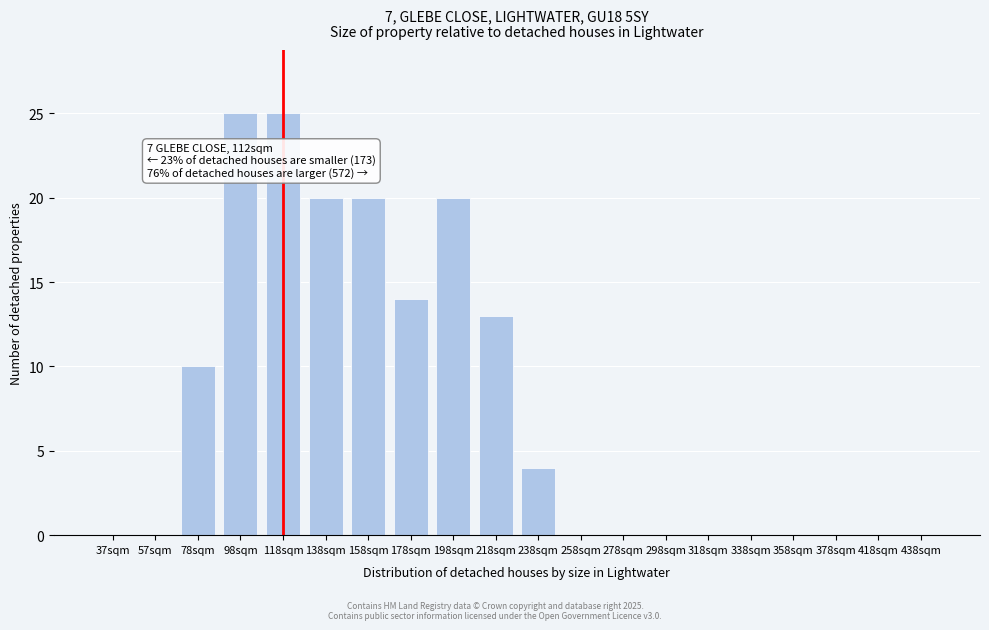

Reading left to right, what are all the values shown in this chart?

37sqm=0	57sqm=0	78sqm=10	98sqm=25	118sqm=25	138sqm=20	158sqm=20	178sqm=14	198sqm=20	218sqm=13	238sqm=4	258sqm=0	278sqm=0	298sqm=0	318sqm=0	338sqm=0	358sqm=0	378sqm=0	418sqm=0	438sqm=0